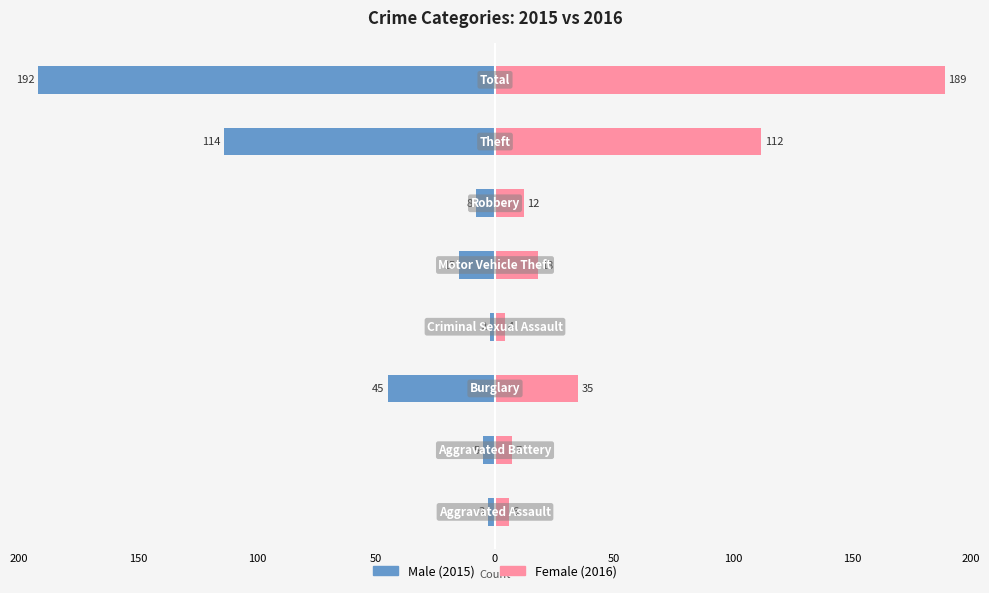

Is it true that Female equals 112 at 100?

True